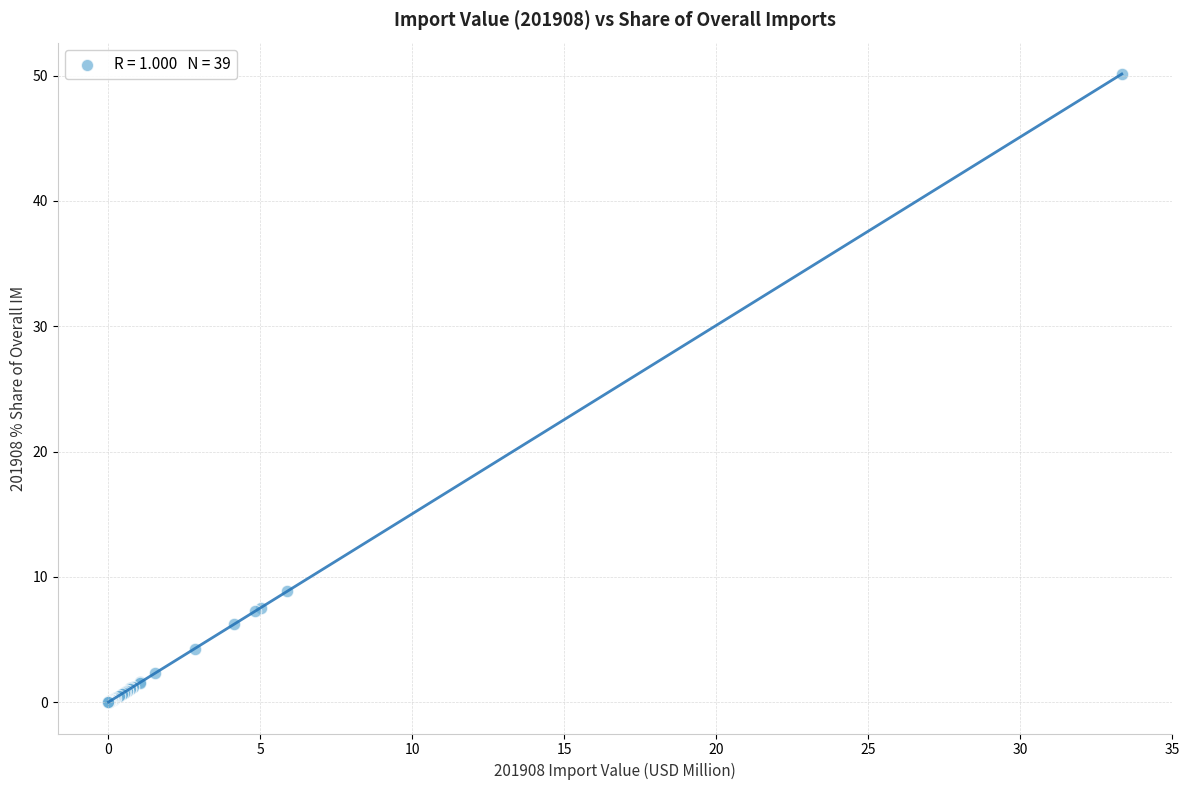

What Y value in the scatter plot is closest to 25?

8.8